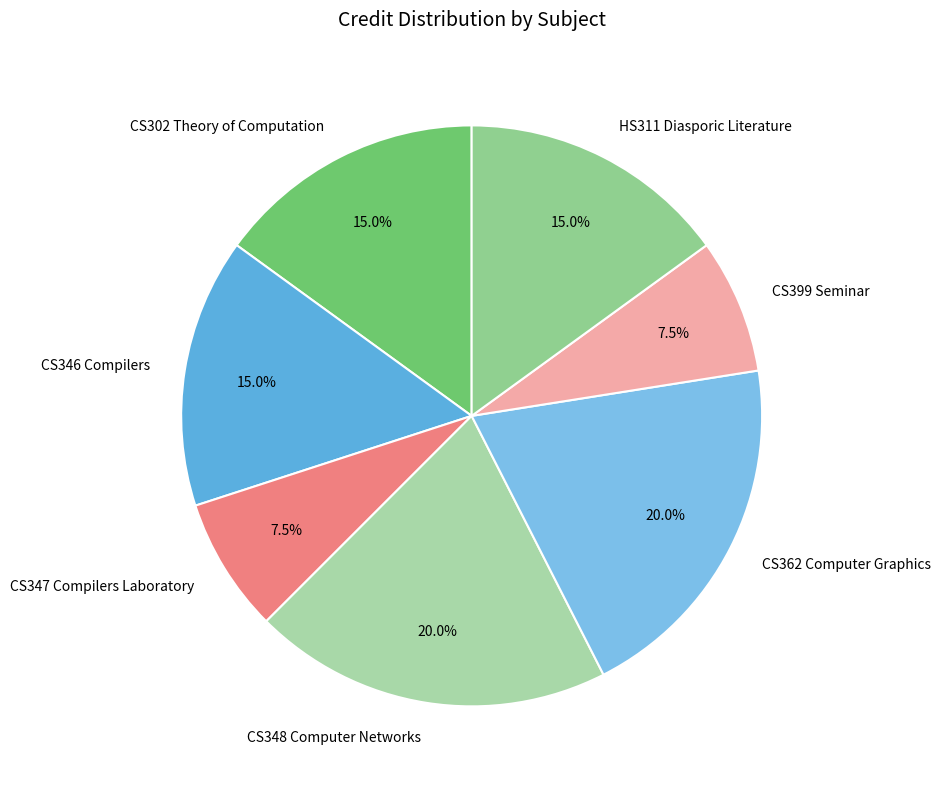

What is the ratio of the value at CS399 Seminar to the value at CS347 Compilers Laboratory?

1.0